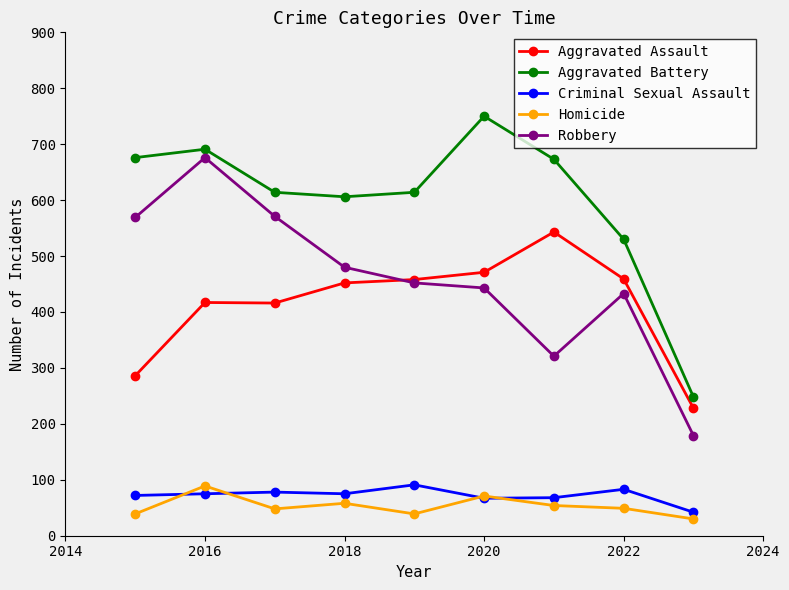

True or false: Robbery has more than 0 interior local peaks.

True